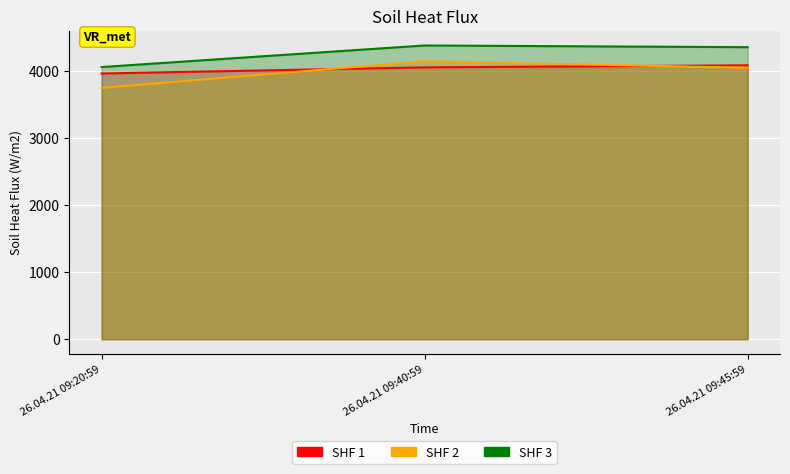

Reading right to left, what are all the values shown in this chart?

col_7: 26.04.21 09:45:59=4091.3	26.04.21 09:40:59=4060.7	26.04.21 09:20:59=3968.9
col_8: 26.04.21 09:45:59=4054.2	26.04.21 09:40:59=4152.4	26.04.21 09:20:59=3754.0
col_9: 26.04.21 09:45:59=4361.9	26.04.21 09:40:59=4387.4	26.04.21 09:20:59=4065.2